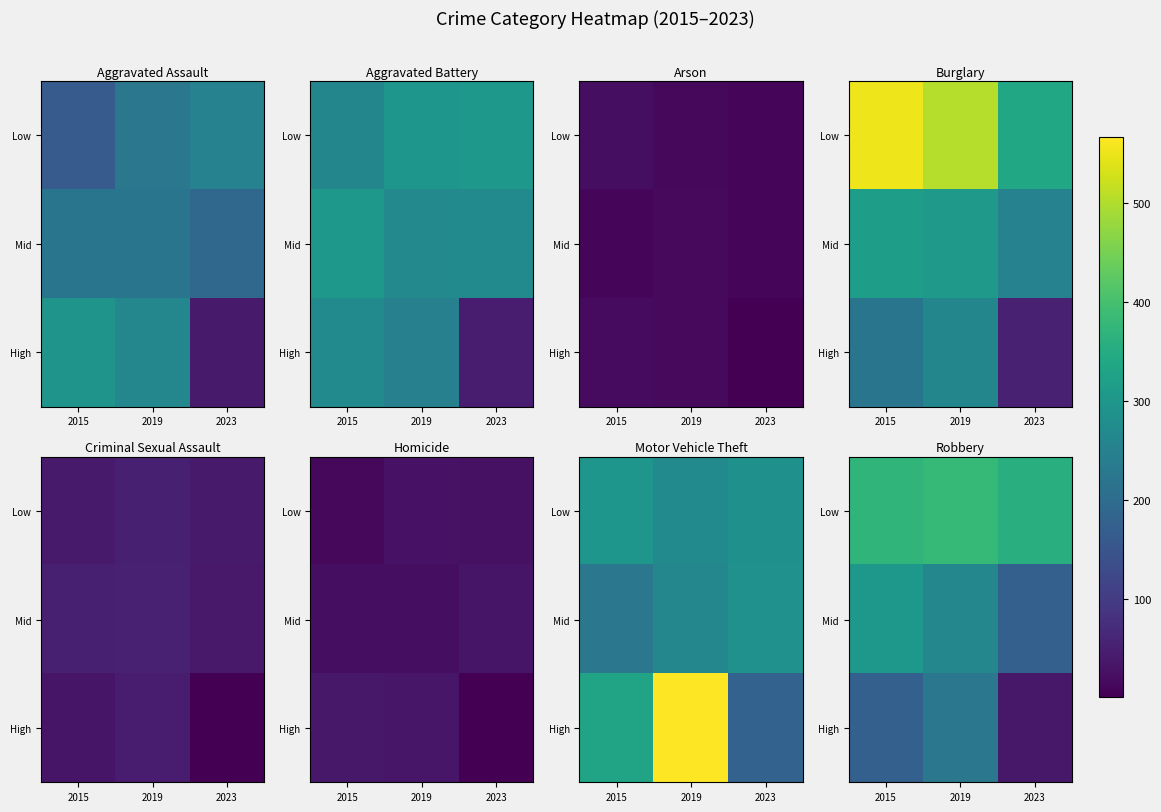

True or false: High has a value of 175 at 2015.

True